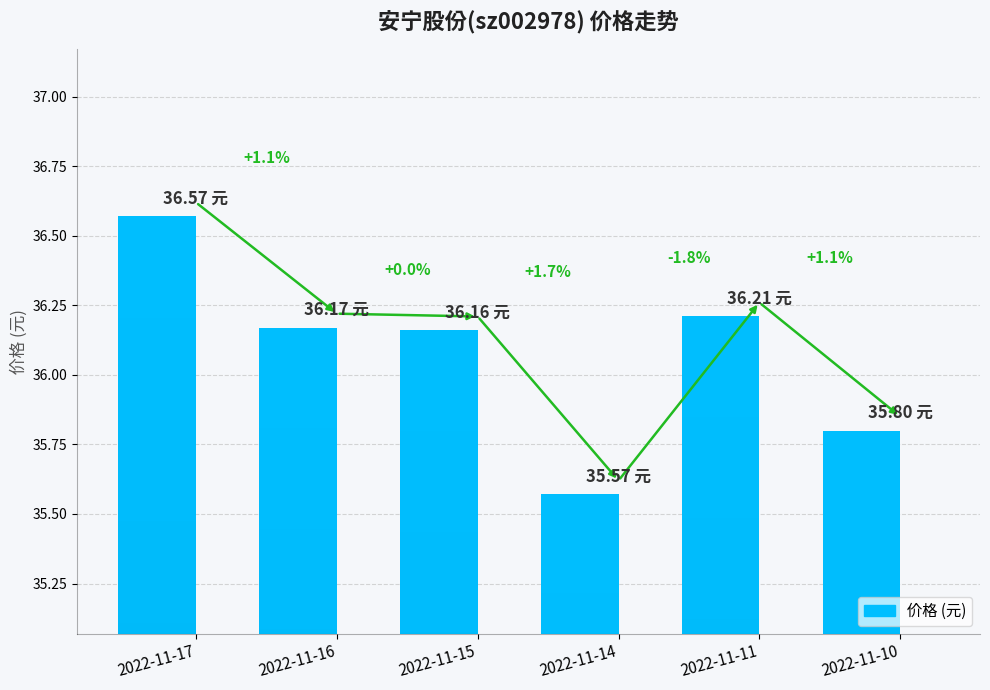

What is the change in value from 2022-11-17 to 2022-11-16?

-0.4